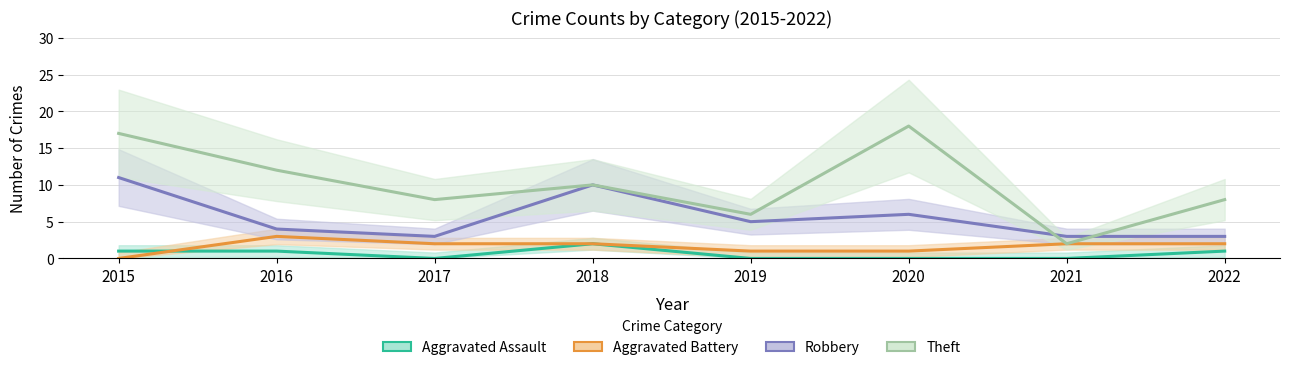

Where is the first local maximum for Theft?

2018